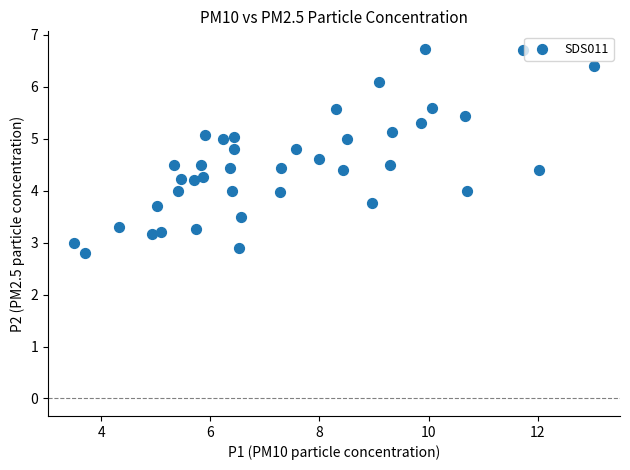

What is the range of Y values (max minus min)?

3.9